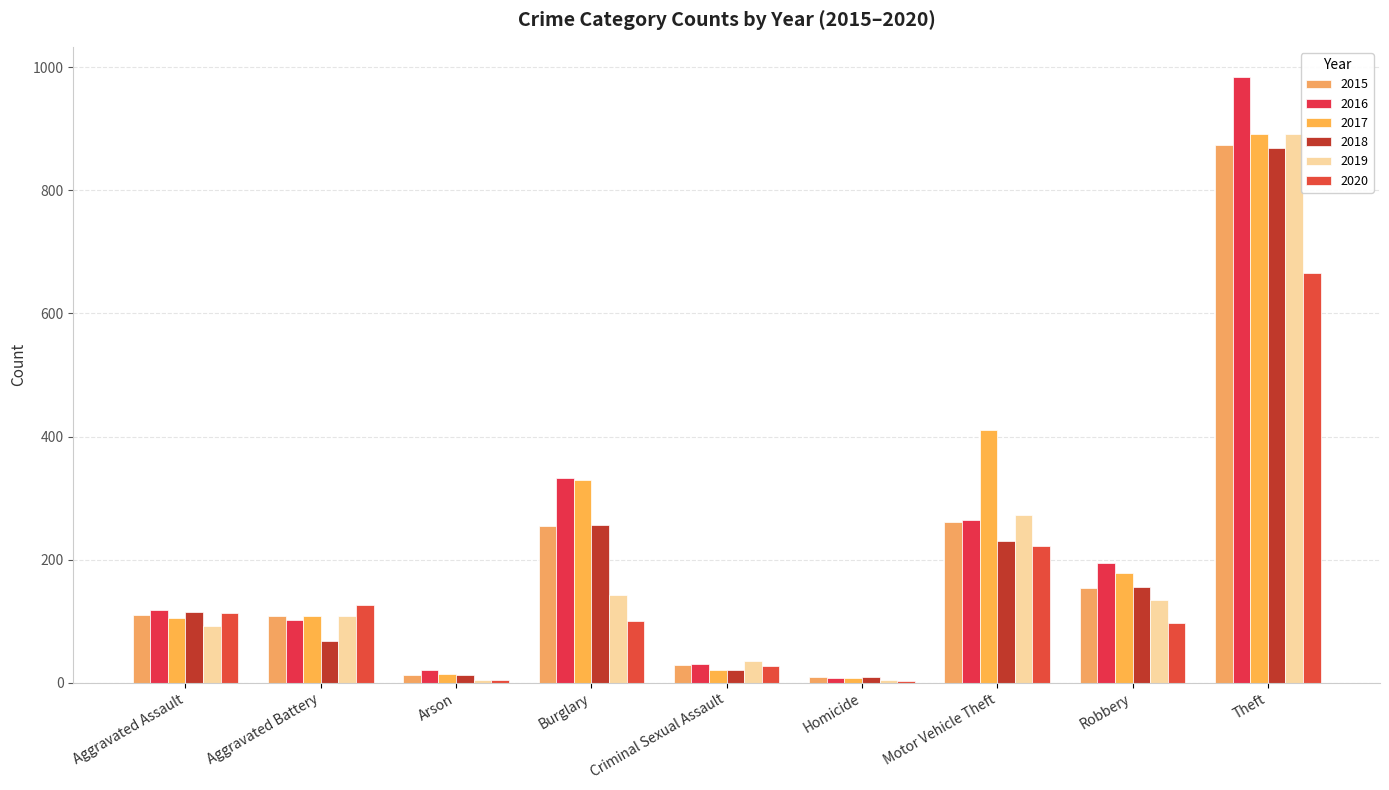

Where is 2019 nearest to the value 448?

Motor Vehicle Theft